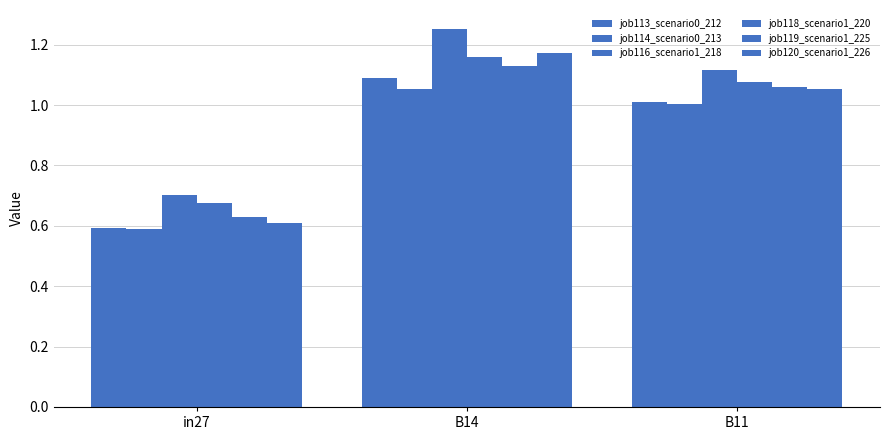

Reading left to right, transcribe all the data shown in this chart.

job113_scenario0_212: 0.6	1.1	1.0
job114_scenario0_213: 0.6	1.1	1.0
job116_scenario1_218: 0.7	1.3	1.1
job118_scenario1_220: 0.7	1.2	1.1
job119_scenario1_225: 0.6	1.1	1.1
job120_scenario1_226: 0.6	1.2	1.1